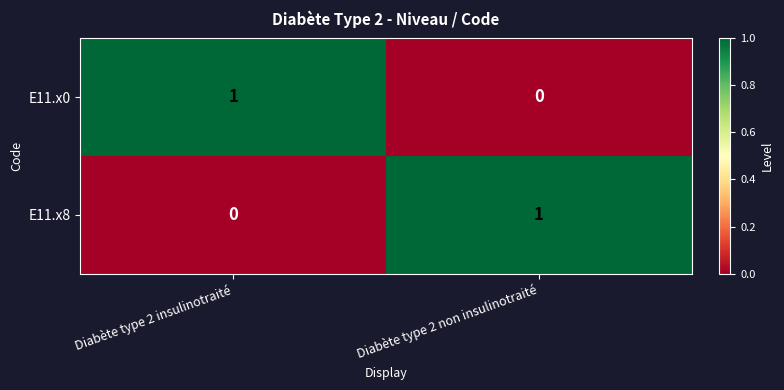

Where is E11.x0 nearest to the value 0?

Diabète type 2 non insulinotraité